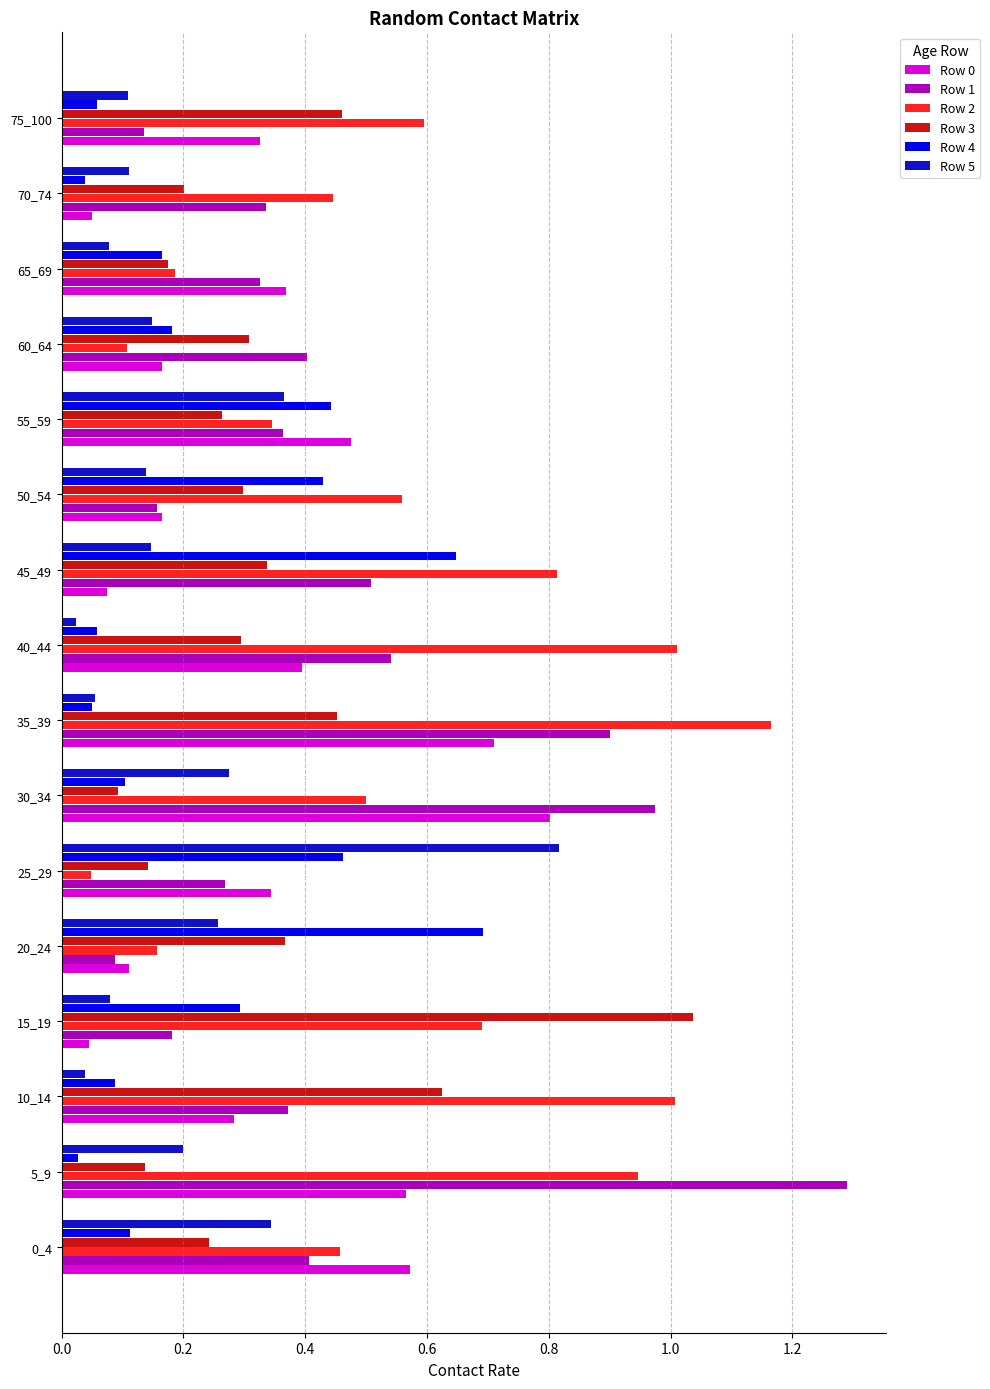

Which category has the highest value in the Row 2 series?

35_39